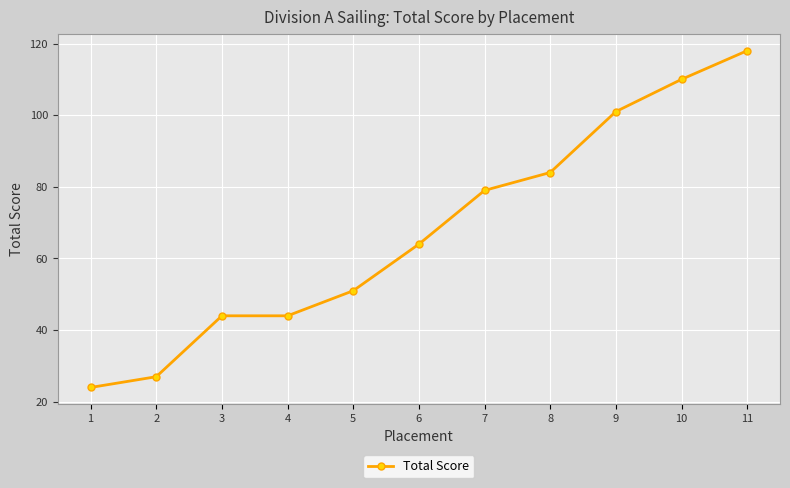

What is the sum of all values?

746